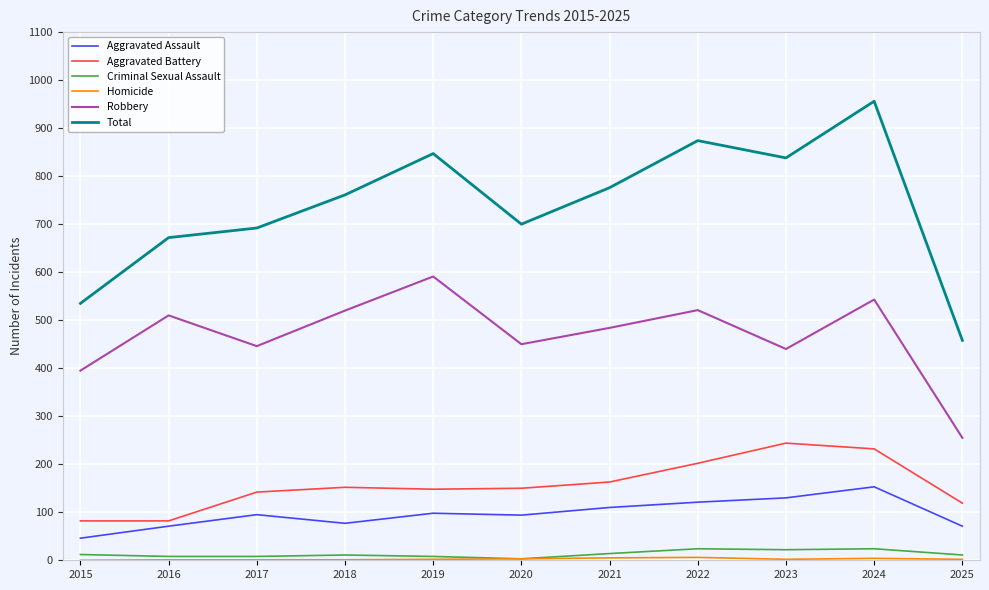

The Robbery series shows 302 at 2017. True or false?

False